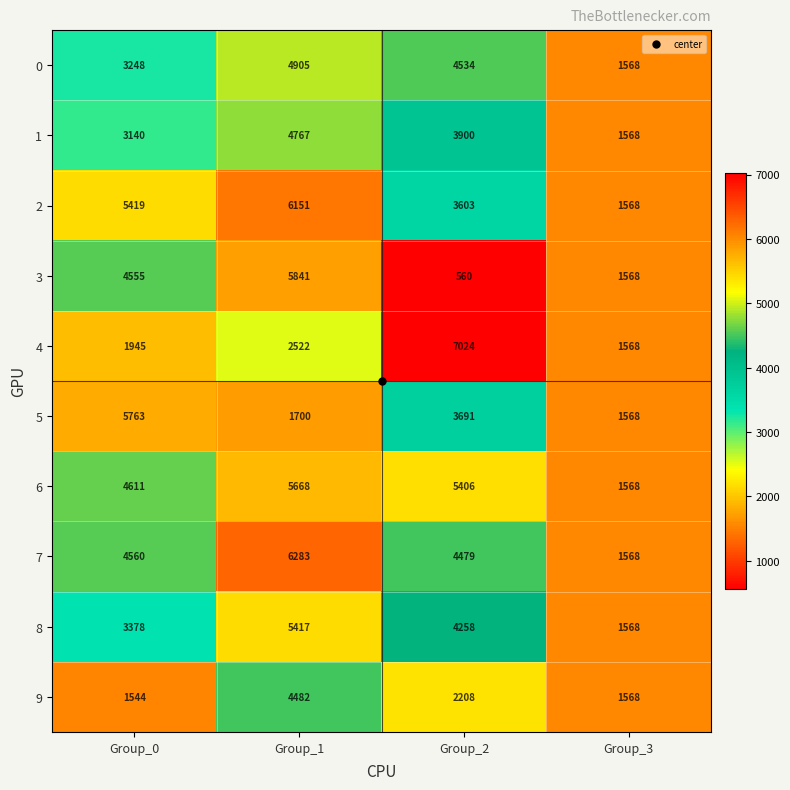

Rank the series by their maximum value, from highest to lowest.

4, 7, 2, 3, 5, 6, 8, 0, 1, 9